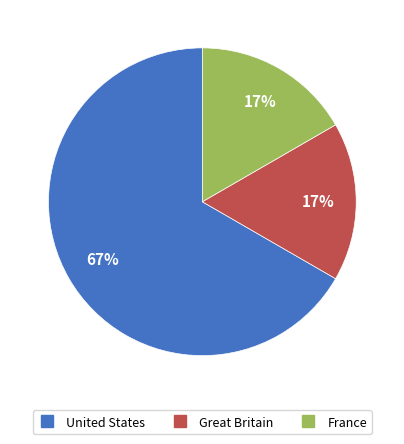

Between Great Britain and United States, which is larger?

United States